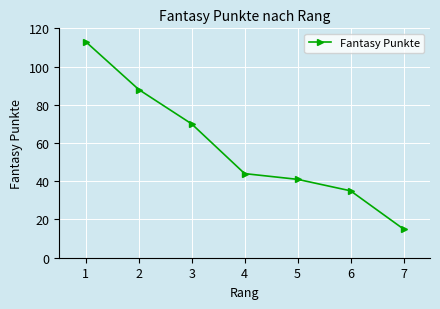

Reading left to right, extract all data points from this chart.

1=113	2=88	3=70	4=44	5=41	6=35	7=15